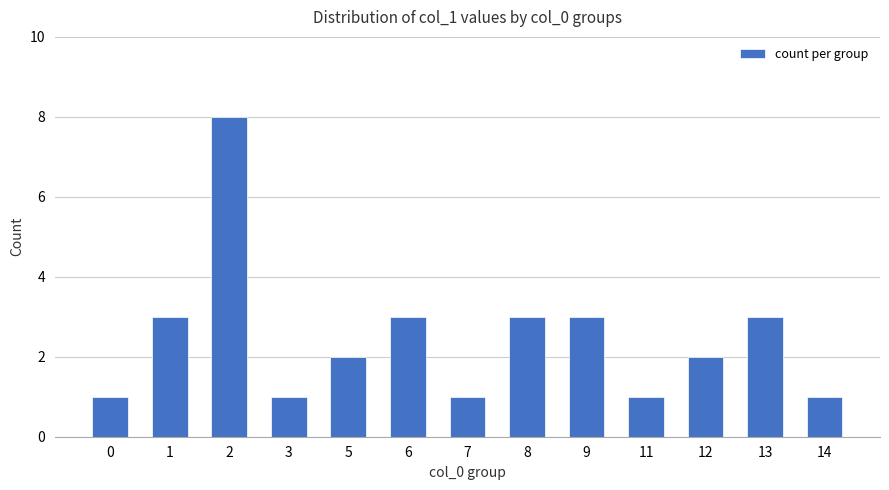

How many data points does each series have?

13